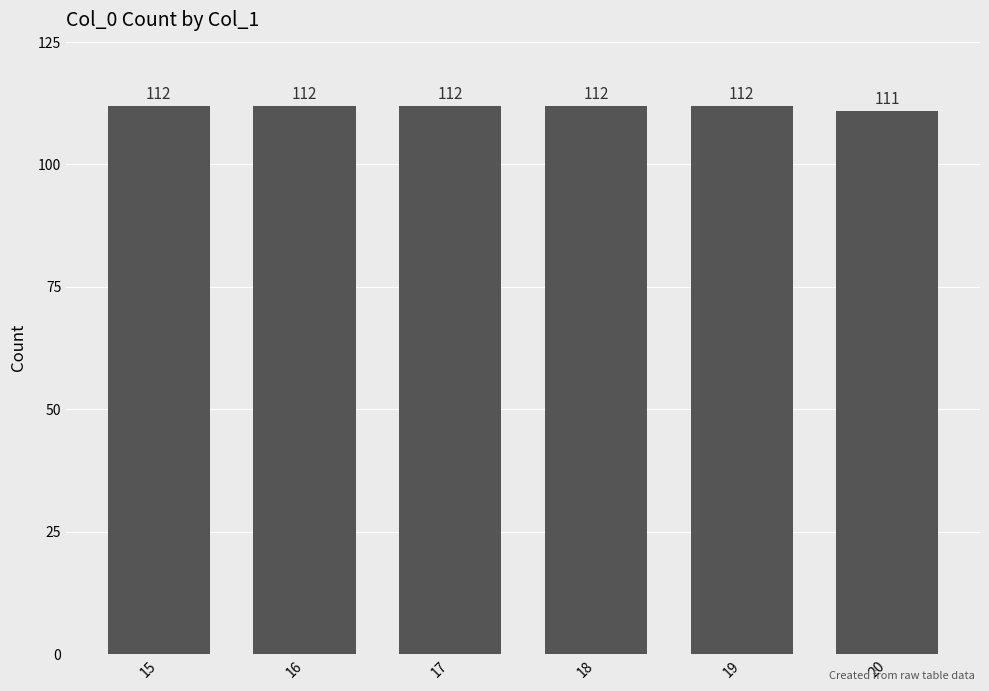

Reading left to right, what are all the values shown in this chart?

112	112	112	112	112	111